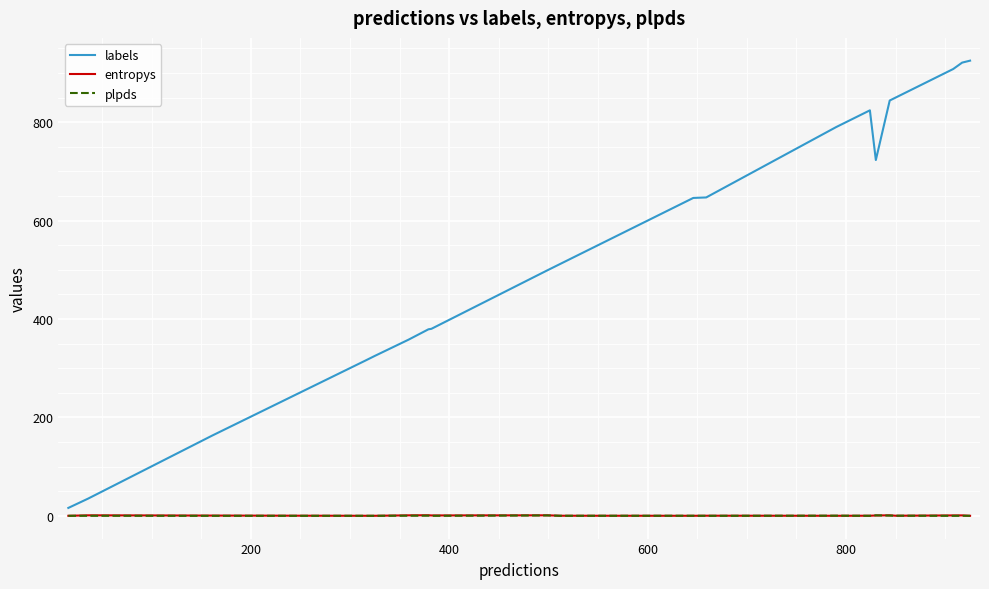

Which series has the largest total across all categories?

labels